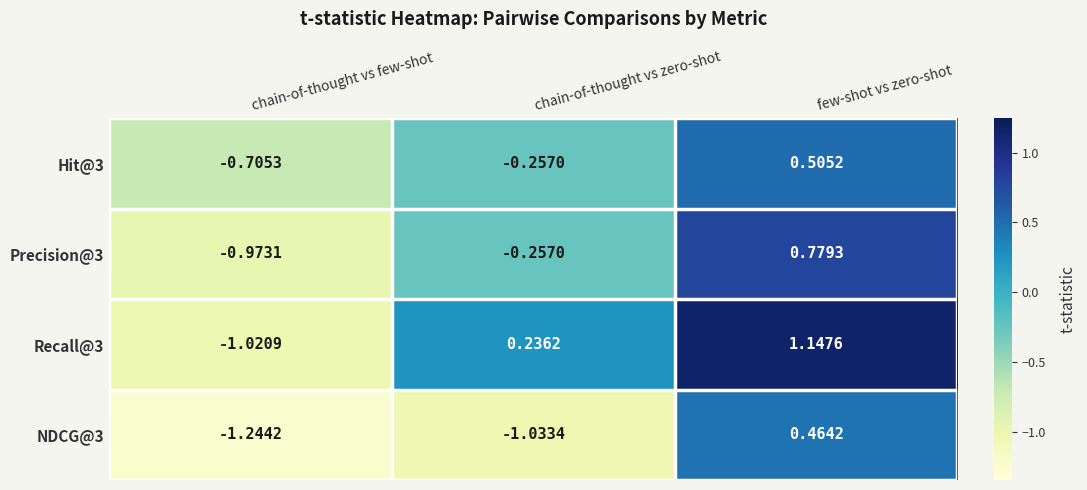

Where is Precision@3 nearest to the value 0?

chain-of-thought vs zero-shot